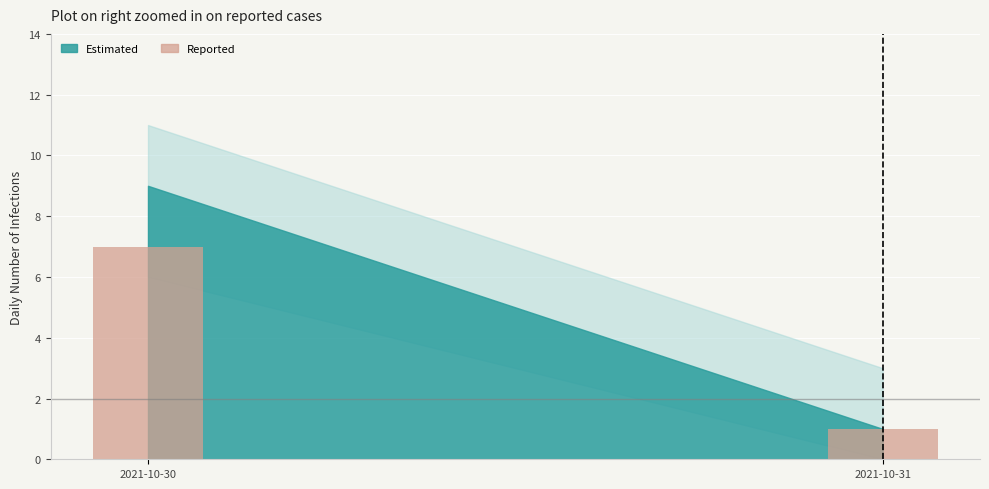

What is the approximate value at 2021-10-30?

7